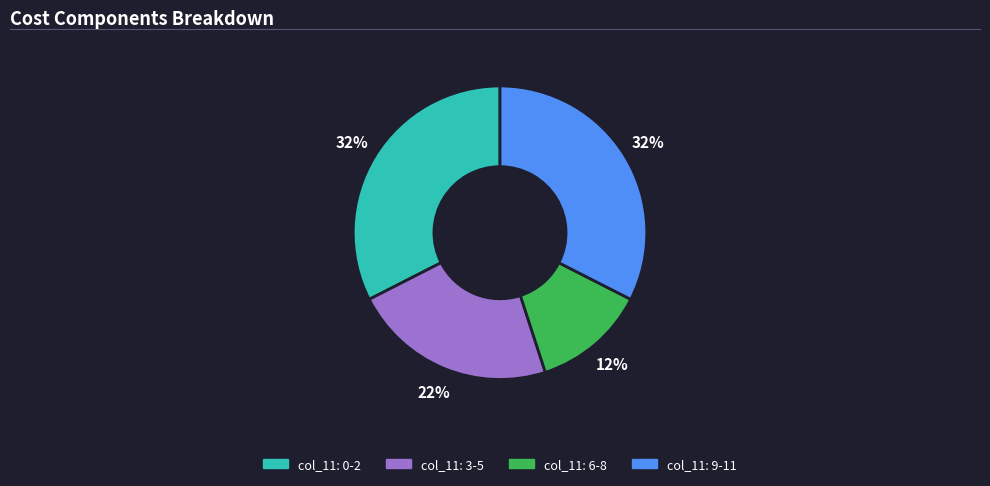

Is there any slice that represents more than half of the pie?

No